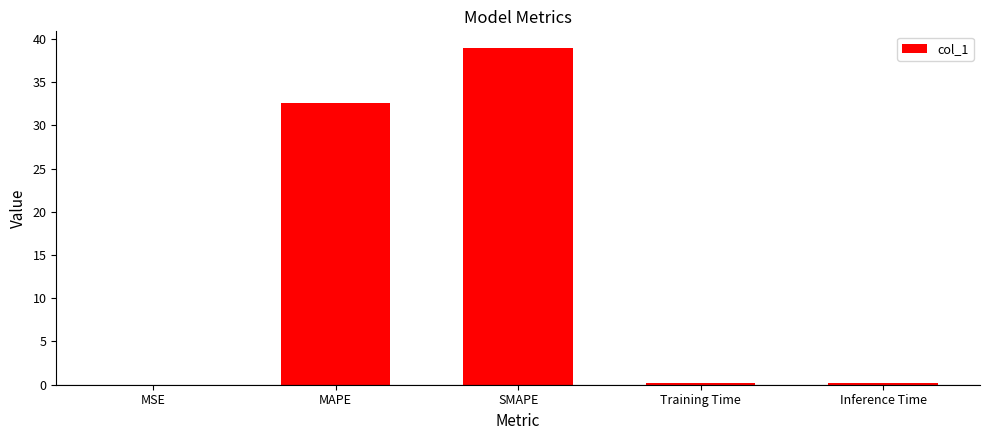

Which label corresponds to the largest value in the chart?

SMAPE